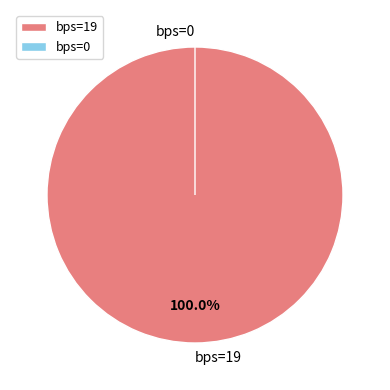

Count the number of slices in the pie.

2